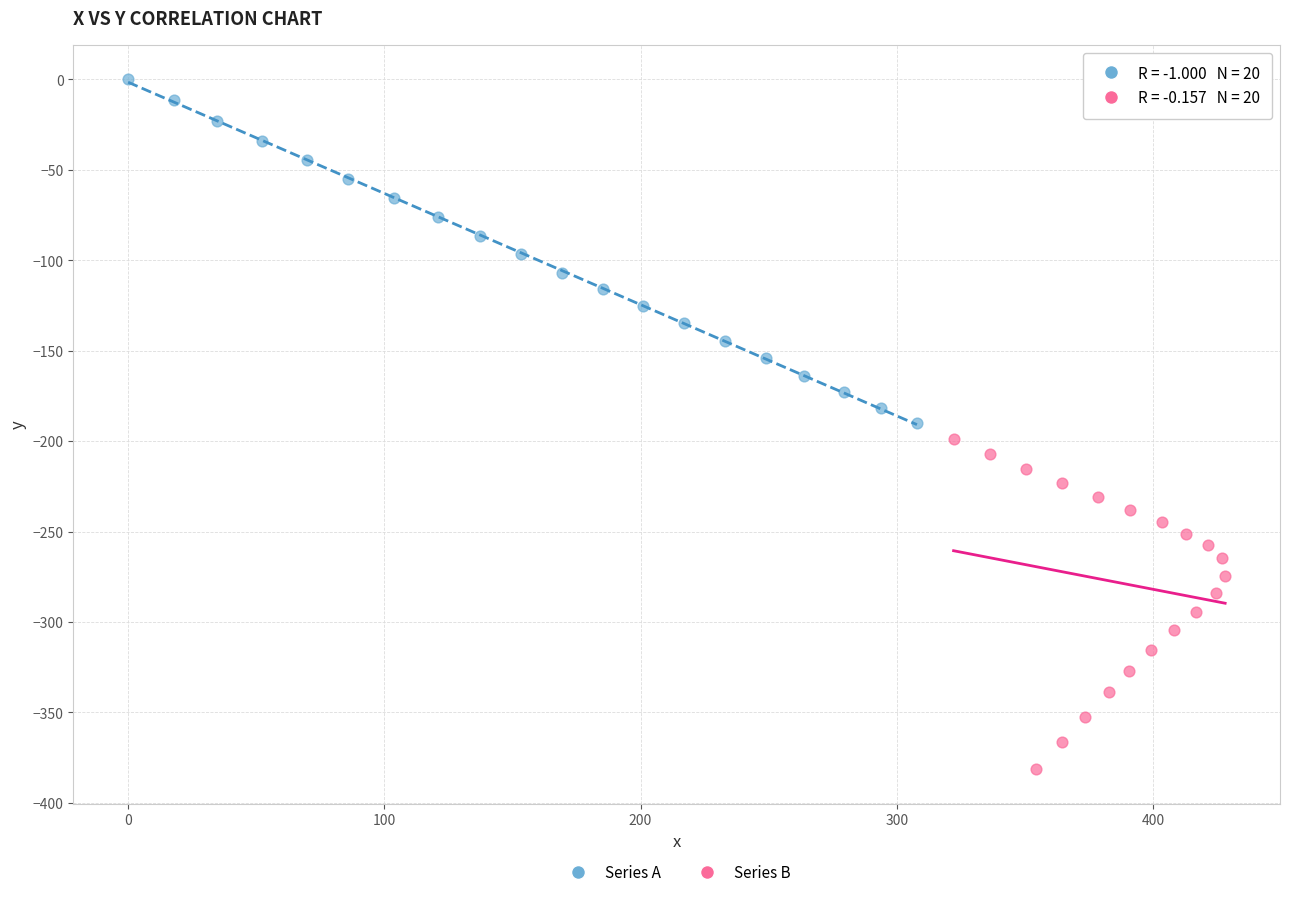

Which series has the widest spread of Y values?

Series A